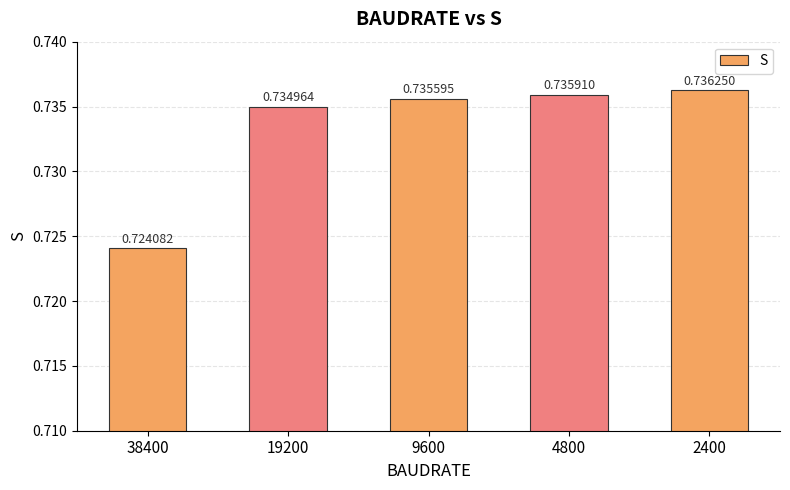

Between 38400 and 4800, which is larger?

4800